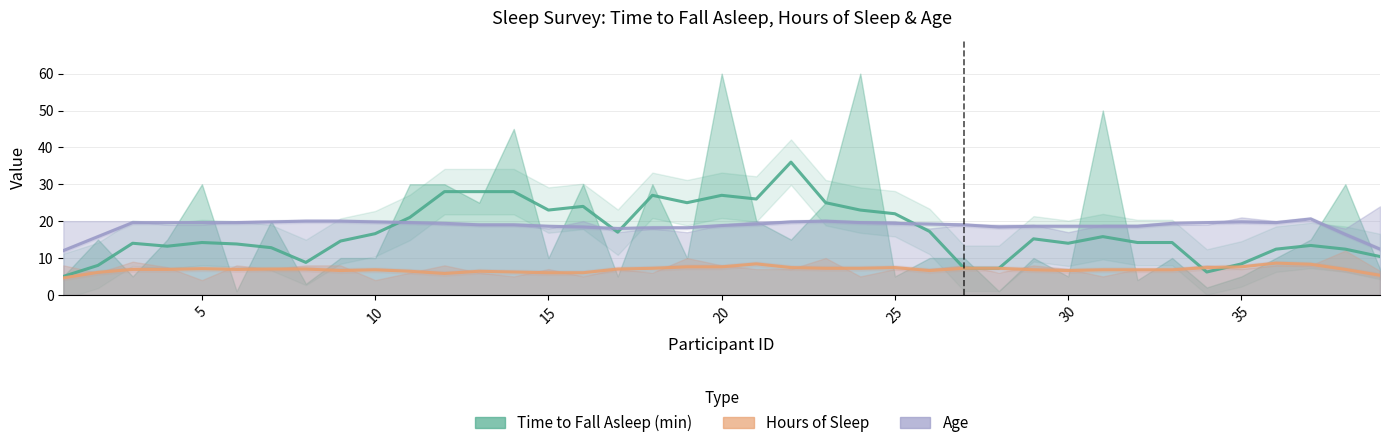

Rank the categories by Time to Fall Asleep (min) value from highest to lowest.

20, 24, 31, 14, 5, 11, 12, 16, 18, 38, 13, 23, 7, 21, 2, 4, 22, 37, 9, 10, 15, 19, 26, 27, 29, 33, 36, 39, 1, 3, 17, 25, 30, 35, 32, 8, 34, 6, 28